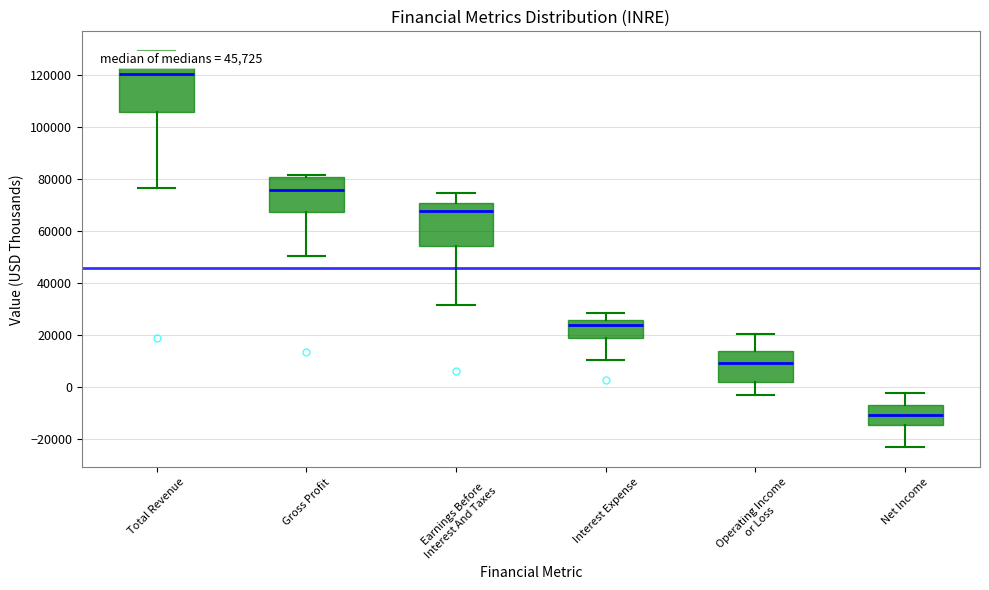

Which box is the tallest, from its lower edge to its upper edge?

Total Revenue